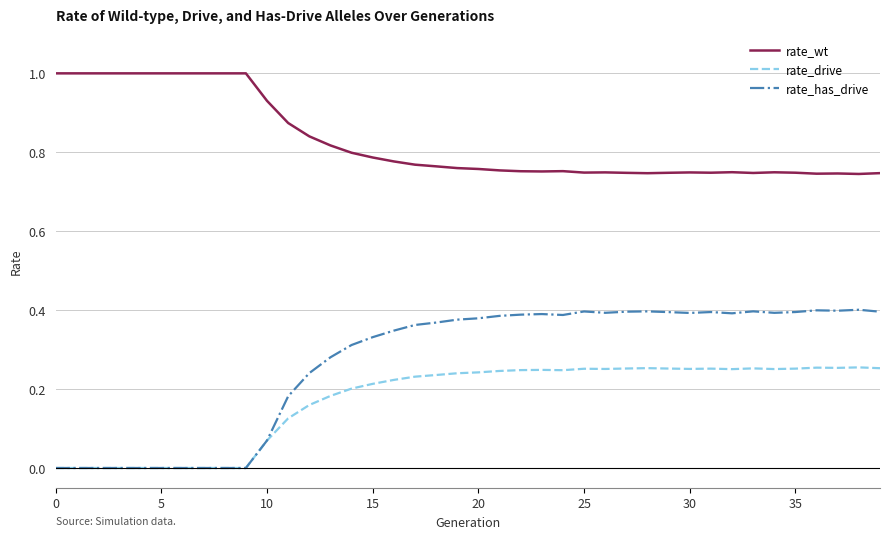

What is the sum of all rate_drive values?

6.9